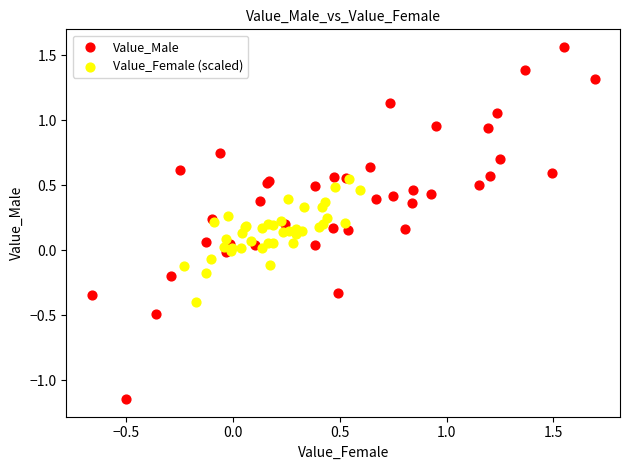

Which series reaches the minimum Y coordinate?

Value_Male